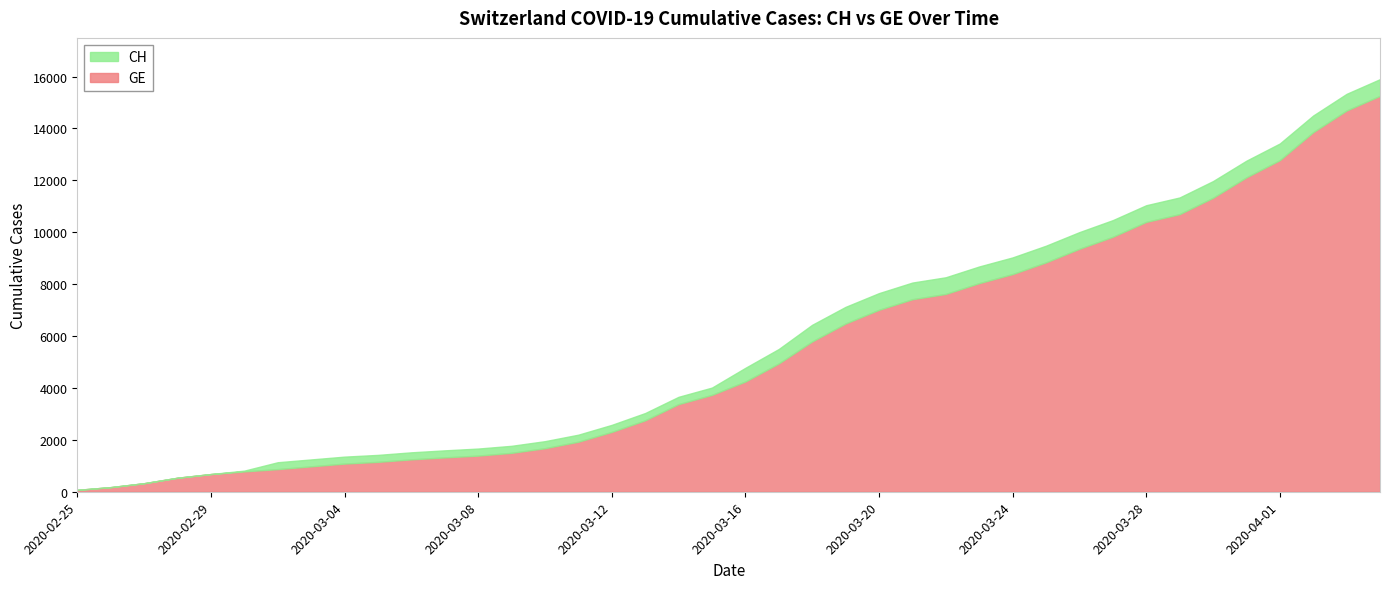

What is the minimum value shown in the chart?

73